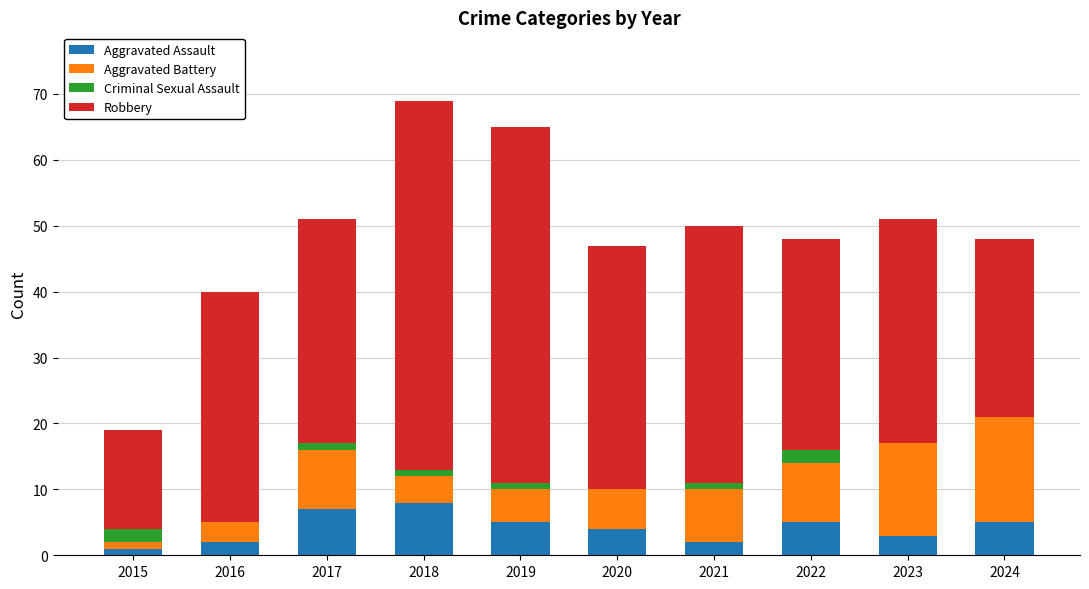

What is the highest value of the Aggravated Assault series?

8